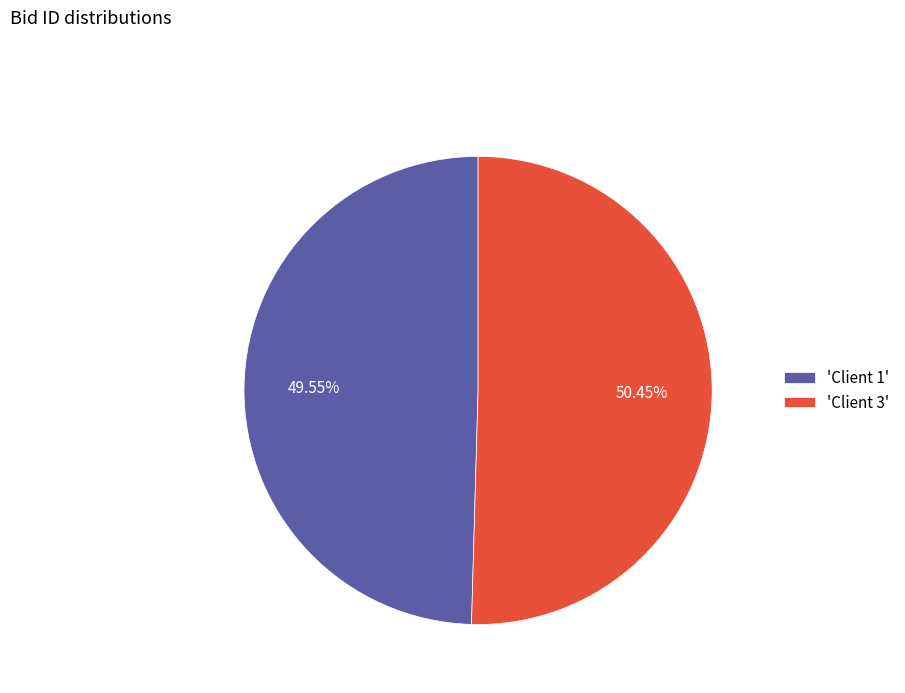

How many segments does this pie chart have?

2